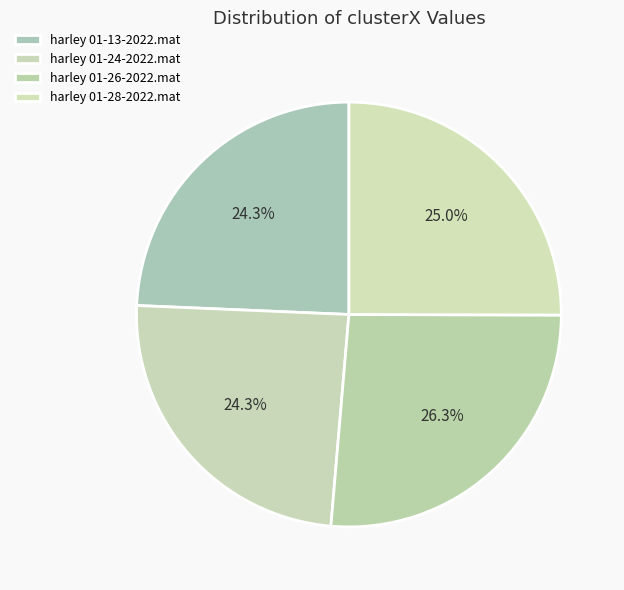

What is the largest slice in the pie chart?

harley 01-26-2022.mat